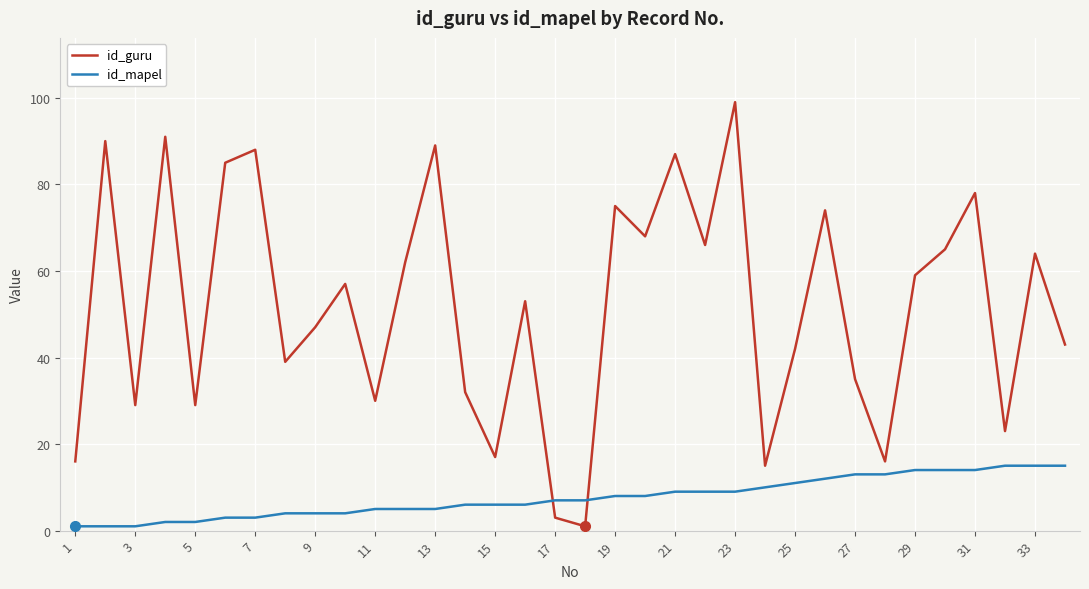

What is the lowest value of the id_mapel series?

1